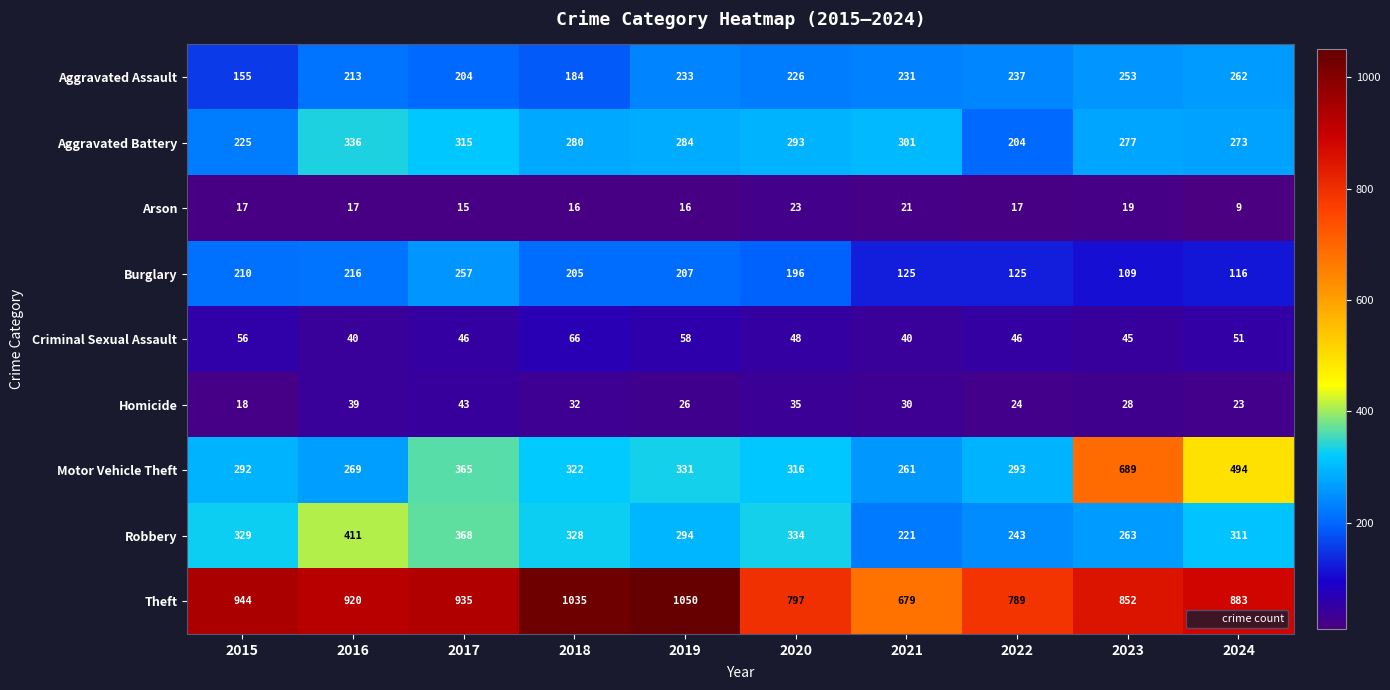

What is the approximate value of Homicide at 2016?

39